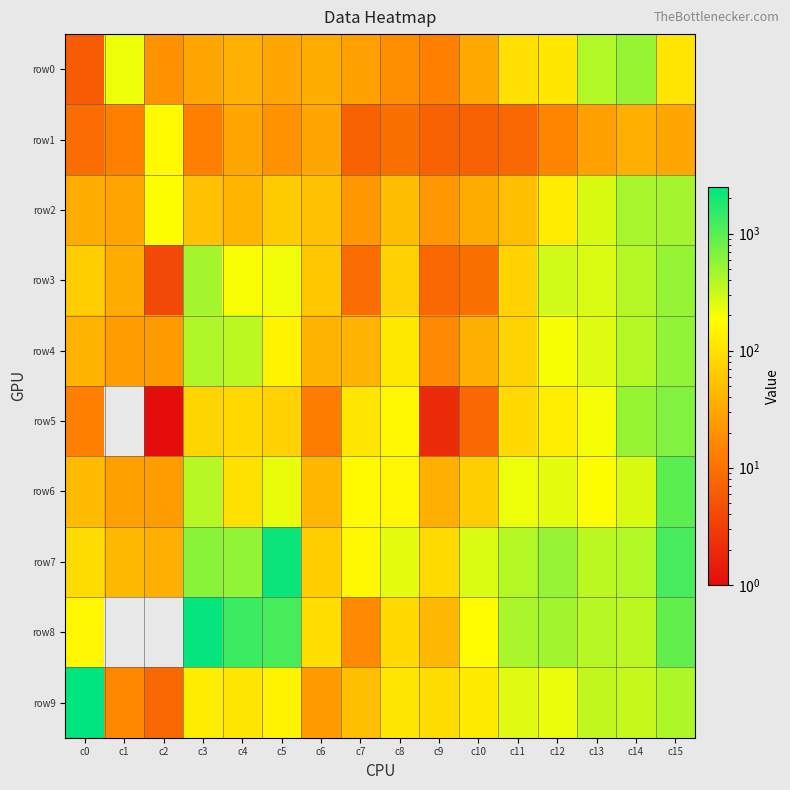

Reading left to right, transcribe all the data shown in this chart.

row0: c0=6	c1=220	c2=20	c3=30	c4=37	c5=30	c6=34	c7=27	c8=18	c9=14	c10=32	c11=98	c12=114	c13=402	c14=528	c15=108
row1: c0=9	c1=14	c2=165	c3=14	c4=30	c5=20	c6=31	c7=7	c8=10	c9=7	c10=7	c11=8	c12=15	c13=26	c14=36	c15=31
row2: c0=34	c1=29	c2=182	c3=52	c4=40	c5=65	c6=52	c7=22	c8=48	c9=22	c10=34	c11=49	c12=128	c13=271	c14=448	c15=460
row3: c0=68	c1=34	c2=4	c3=464	c4=194	c5=213	c6=59	c7=9	c8=73	c9=8	c10=10	c11=74	c12=295	c13=266	c14=392	c15=536
row4: c0=38	c1=25	c2=24	c3=407	c4=369	c5=146	c6=38	c7=38	c8=117	c9=17	c10=36	c11=76	c12=198	c13=256	c14=397	c15=566
row5: c0=14	c1=0	c2=1	c3=79	c4=84	c5=73	c6=13	c7=112	c8=159	c9=2	c10=8	c11=85	c12=129	c13=204	c14=528	c15=664
row6: c0=47	c1=26	c2=25	c3=386	c4=100	c5=228	c6=42	c7=166	c8=158	c9=36	c10=68	c11=218	c12=241	c13=182	c14=270	c15=983
row7: c0=92	c1=44	c2=36	c3=609	c4=560	c5=2215	c6=66	c7=155	c8=241	c9=87	c10=267	c11=396	c12=547	c13=370	c14=404	c15=1219
row8: c0=158	c1=0	c2=0	c3=2388	c4=1341	c5=1189	c6=97	c7=17	c8=86	c9=43	c10=170	c11=433	c12=484	c13=384	c14=368	c15=908
row9: c0=2501	c1=16	c2=8	c3=128	c4=111	c5=148	c6=24	c7=50	c8=108	c9=92	c10=123	c11=249	c12=226	c13=340	c14=331	c15=421